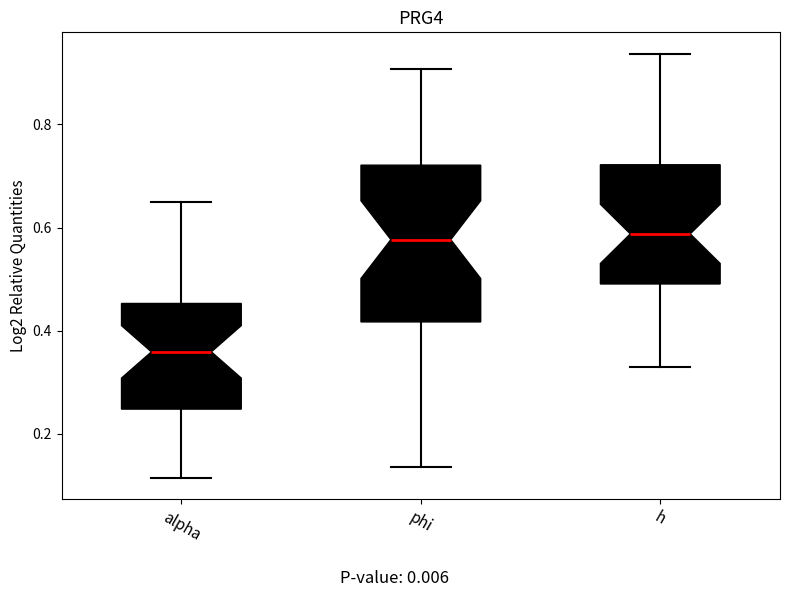

Reading left to right, read every box against the y-axis: the position of its median line, the range the box covers, and the ends of its whiskers. The values are not printed on the chart, so give them approximately, as read against the axis.

alpha: median 0.36, box 0.24 to 0.46, whiskers 0.12 to 0.66
phi: median 0.58, box 0.42 to 0.72, whiskers 0.14 to 0.90
h: median 0.58, box 0.50 to 0.72, whiskers 0.32 to 0.94